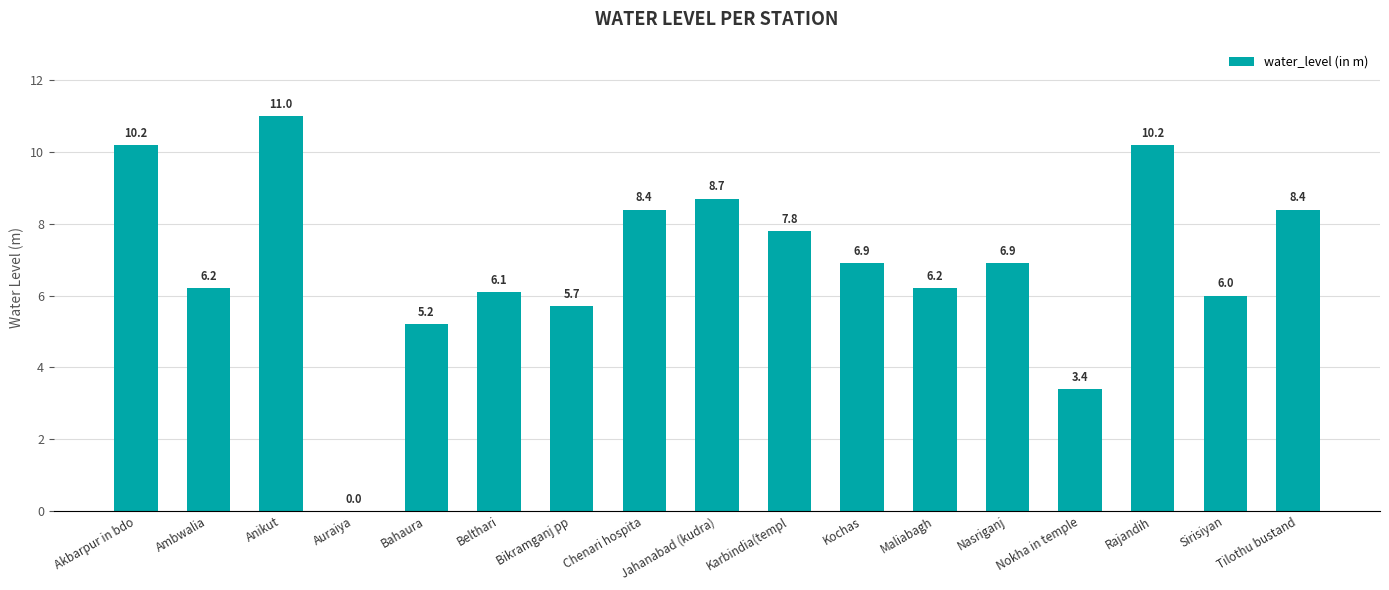

Read the value at Jahanabad (kudra).

8.7